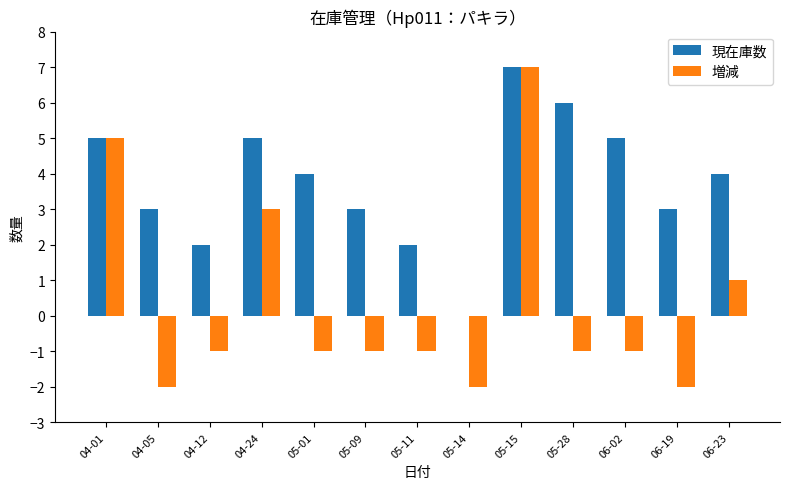

At which label does 増減 reach its peak?

05-15